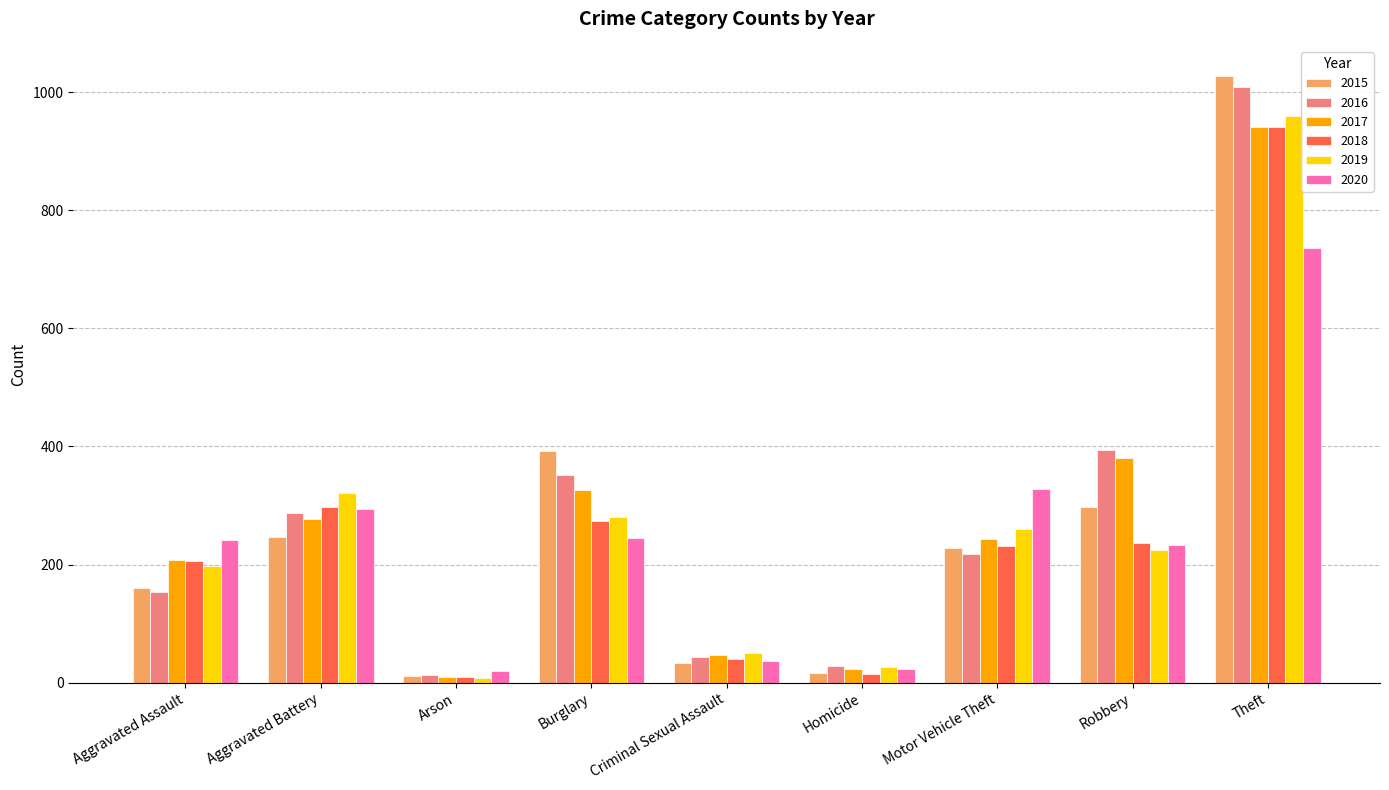

What position from the left is Aggravated Assault?

1